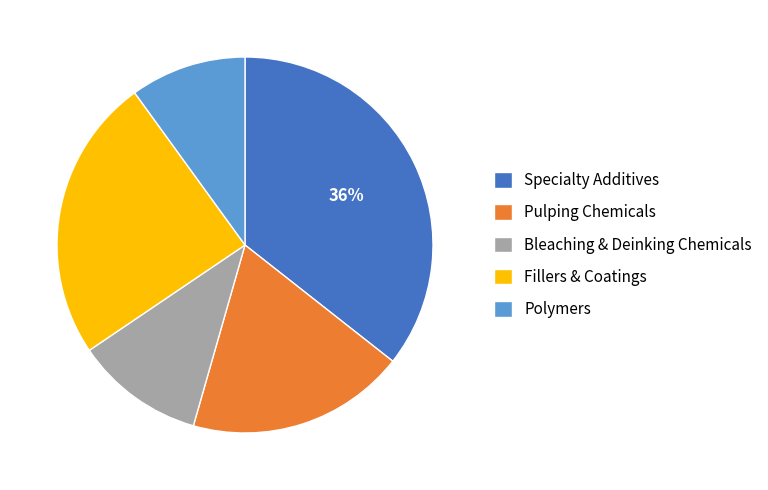

The Bleaching & Deinking Chemicals slice represents 1% of the pie. True or false?

False